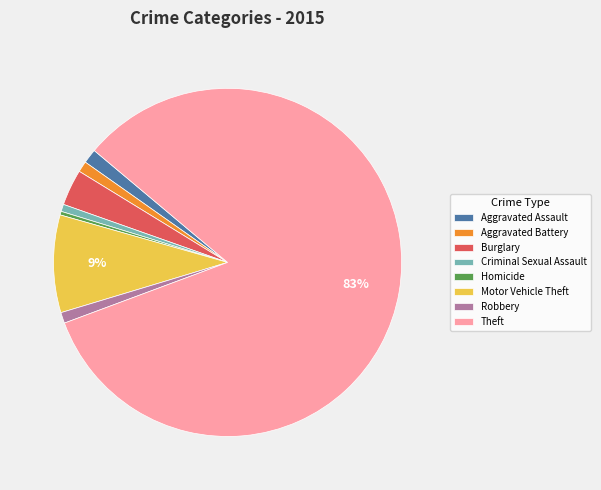

True or false: Motor Vehicle Theft accounts for 9% of the total.

True